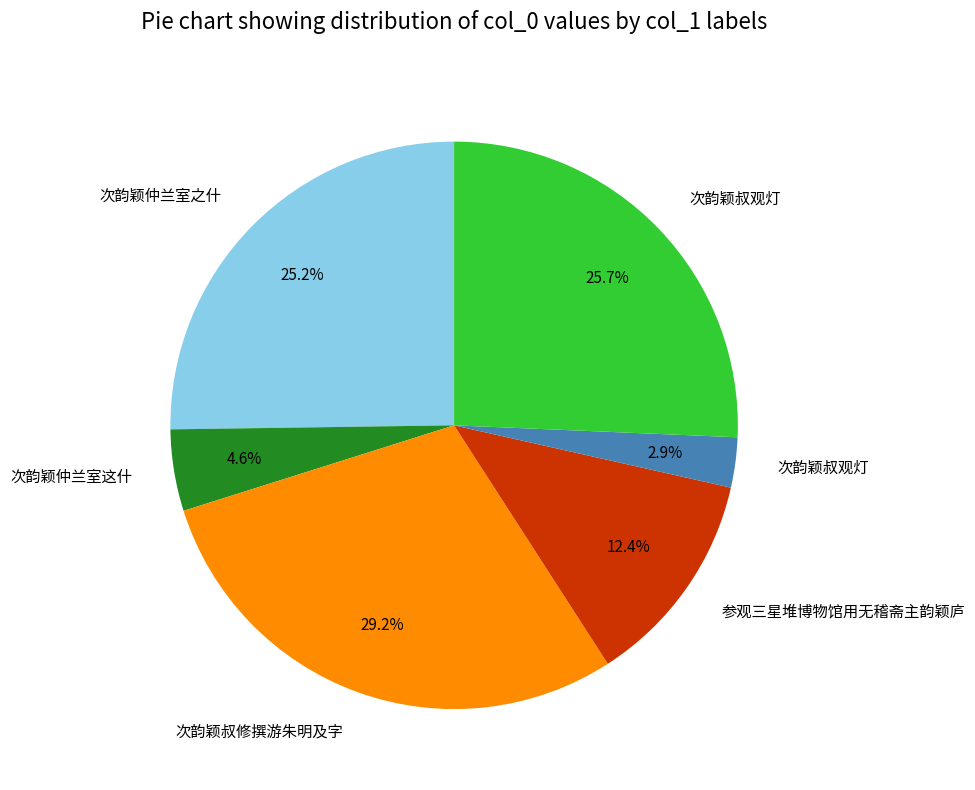

Count the number of slices in the pie.

6